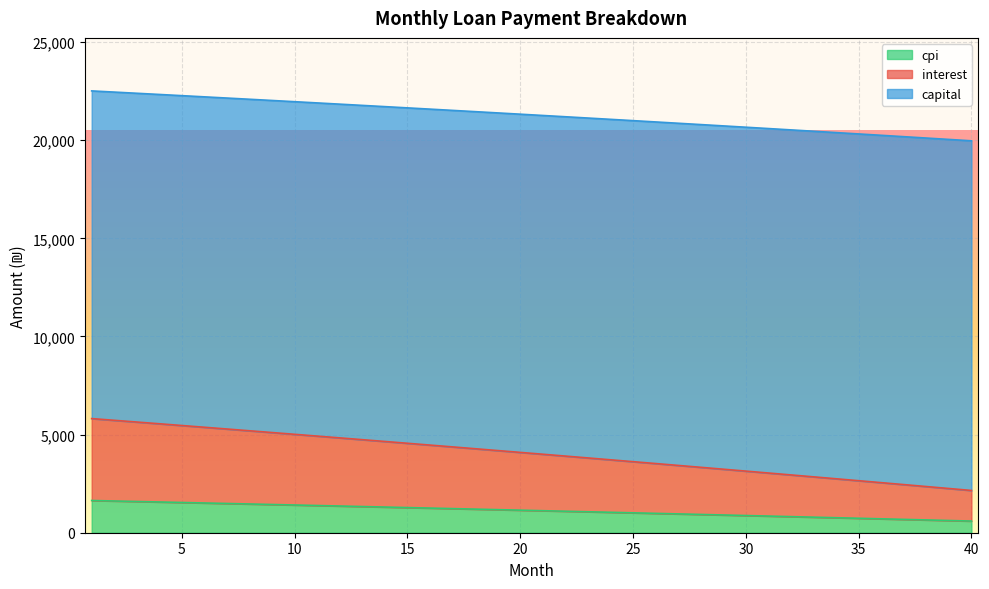

What are all the series names shown in the legend?

cpi, interest, capital